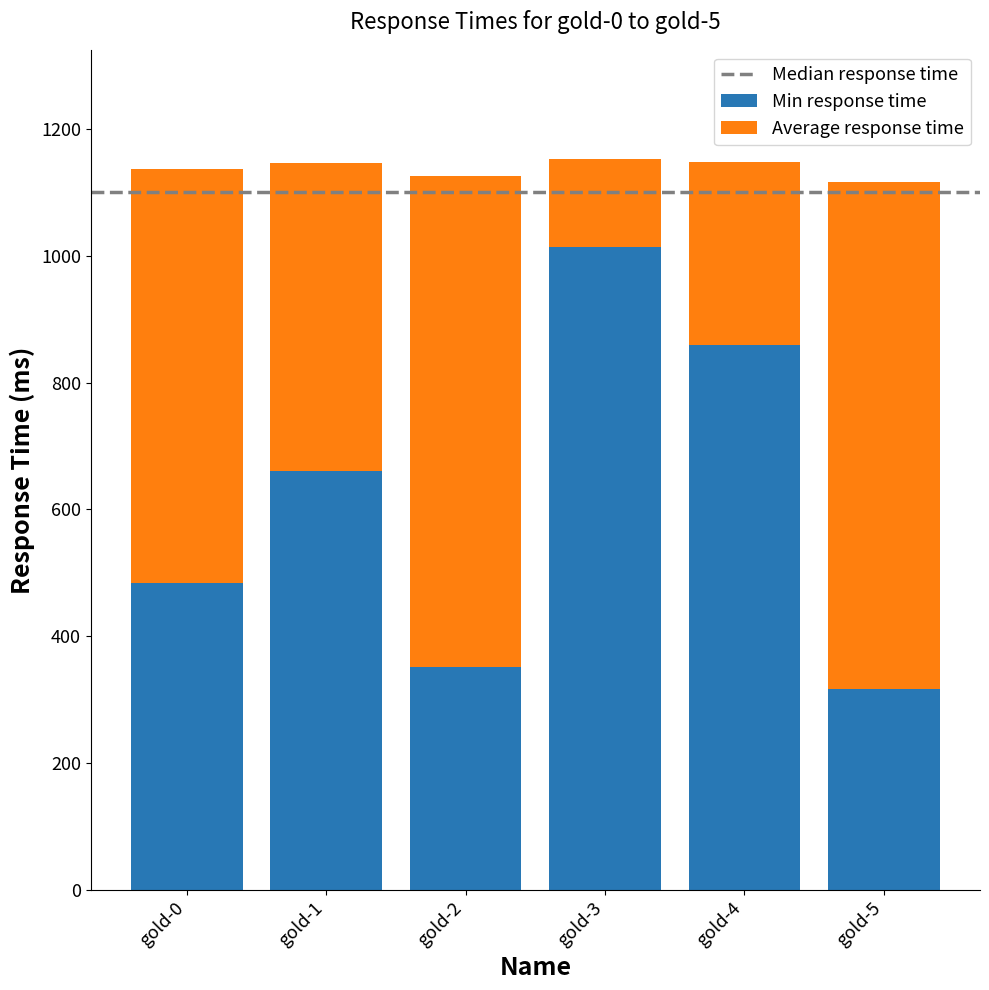

What is the difference between the maximum and minimum values in the Min response time series?

697